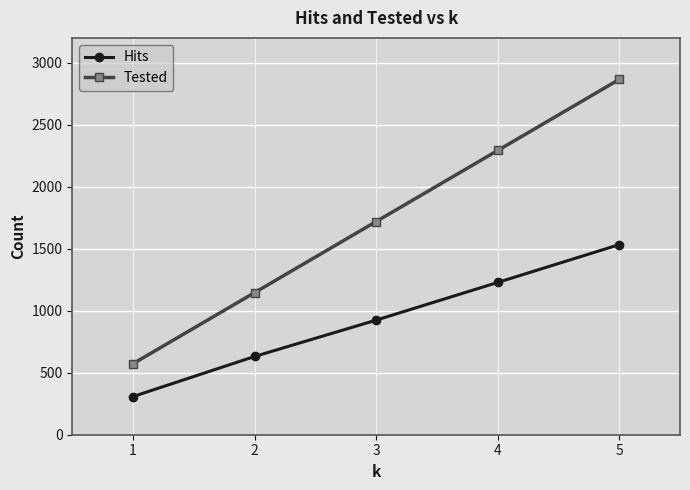

Reading left to right, extract all data points from this chart.

Hits: 308	631	924	1228	1533
Tested: 573	1146	1719	2292	2865